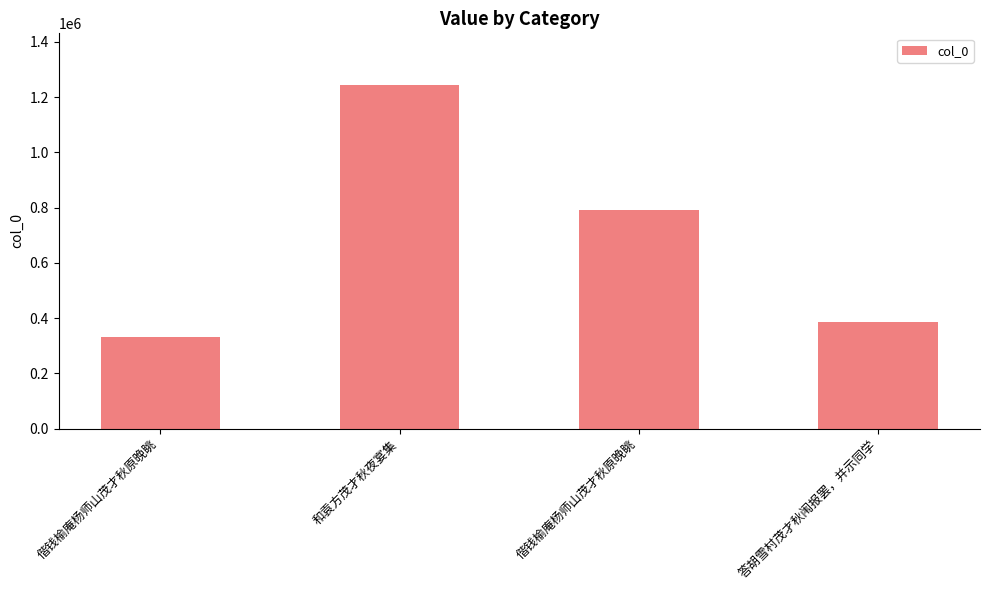

Which label corresponds to the largest value in the chart?

和袁方茂才秋夜宴集